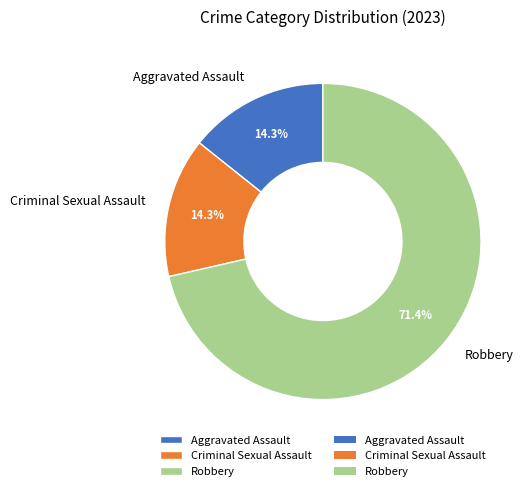

To the nearest percent, what is the average slice percentage?

33%